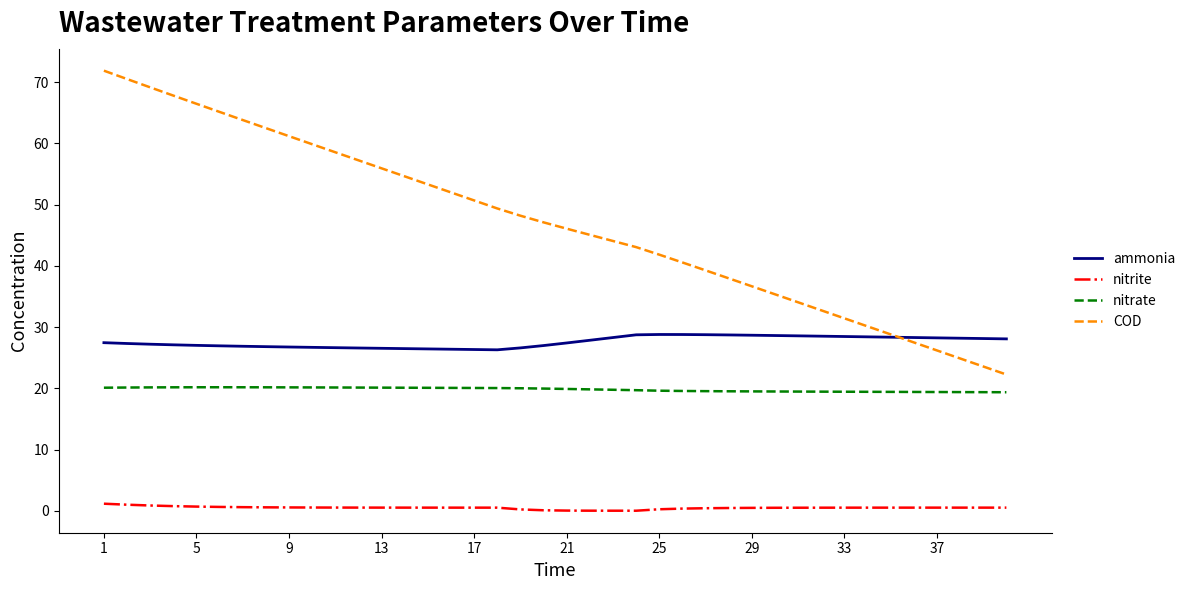

List the series in order of their peak value, lowest first.

nitrite, nitrate, ammonia, COD